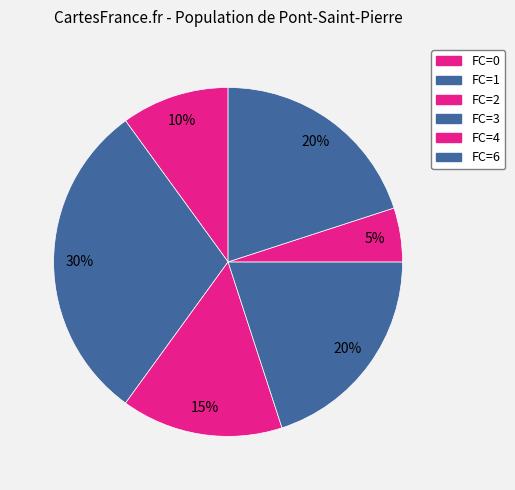

How many segments does this pie chart have?

6